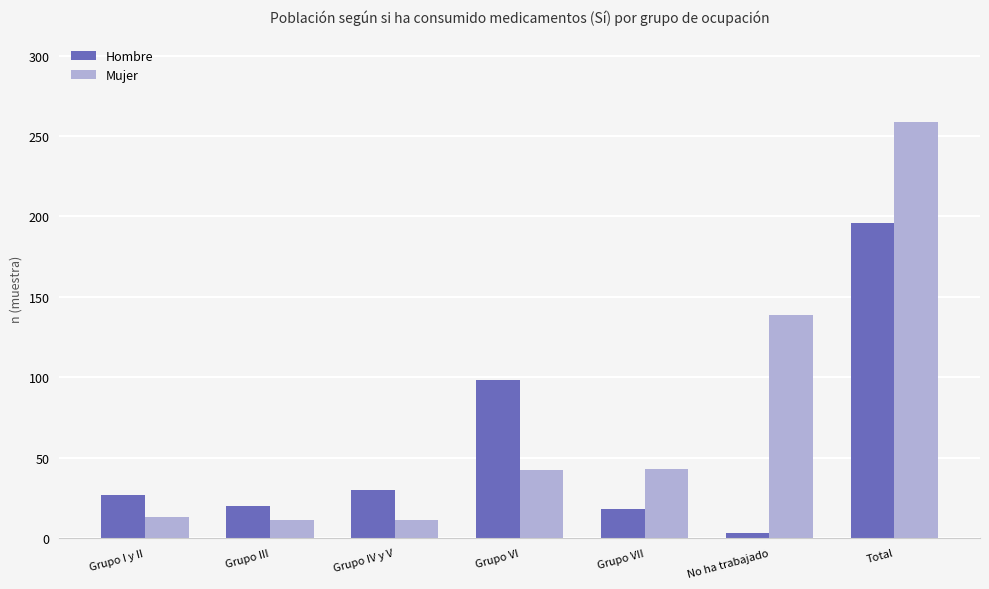

What is the difference between the highest and lowest values at Grupo III?

9